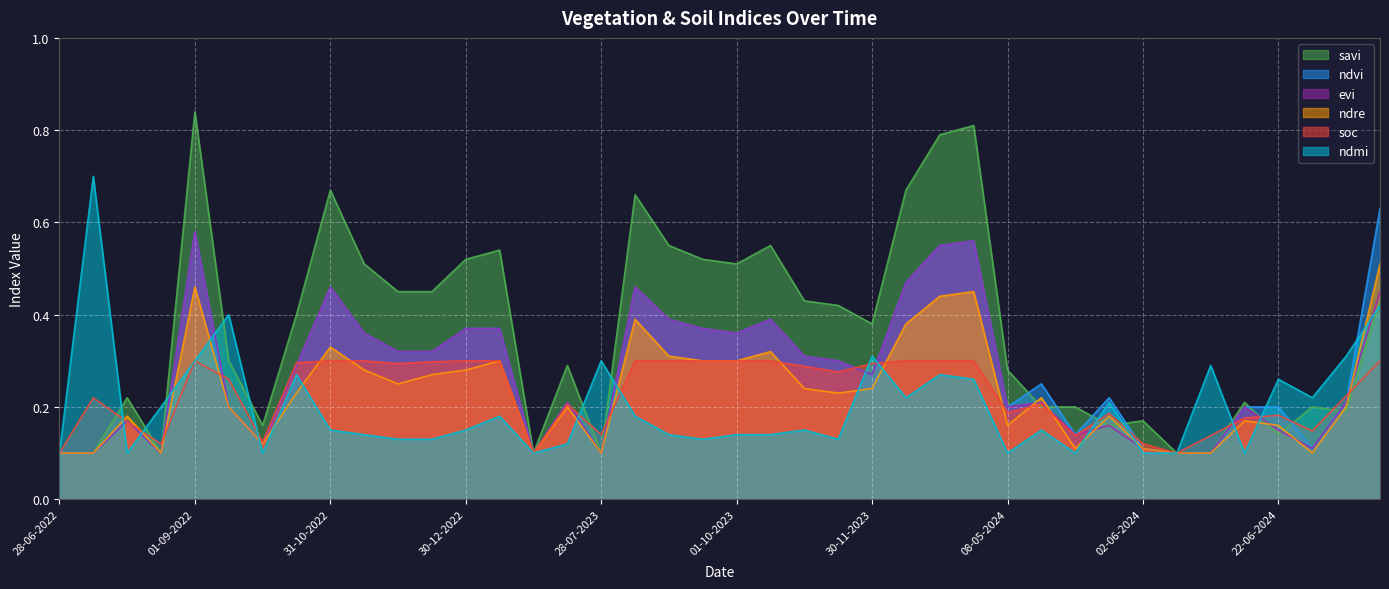

What is the minimum value shown in the chart?

0.1